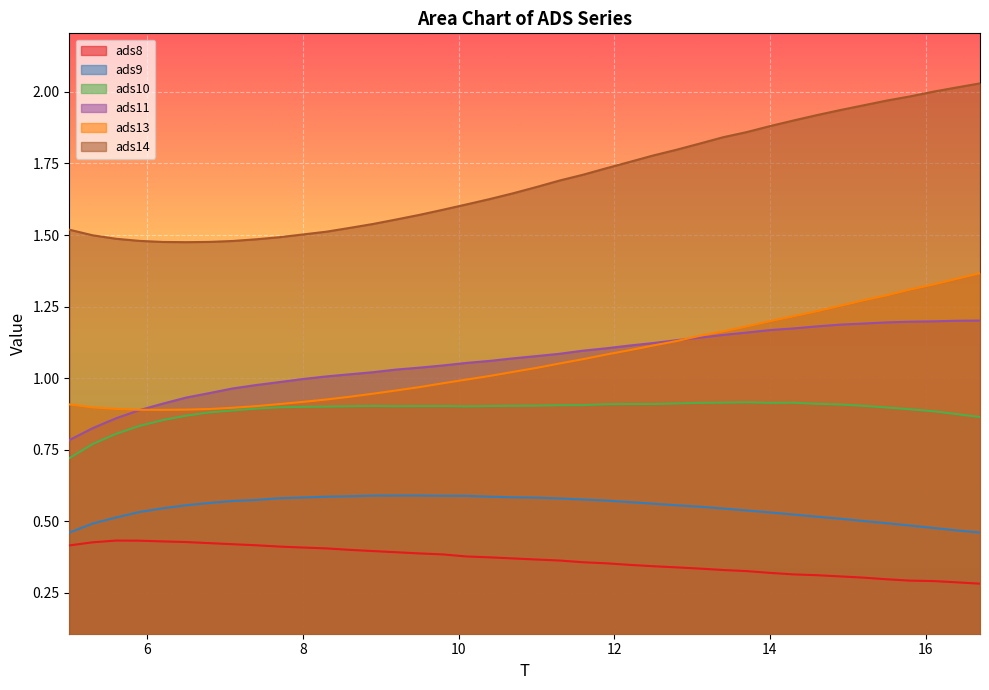

True or false: ads9 has more than 1 points higher than both neighbors.

False